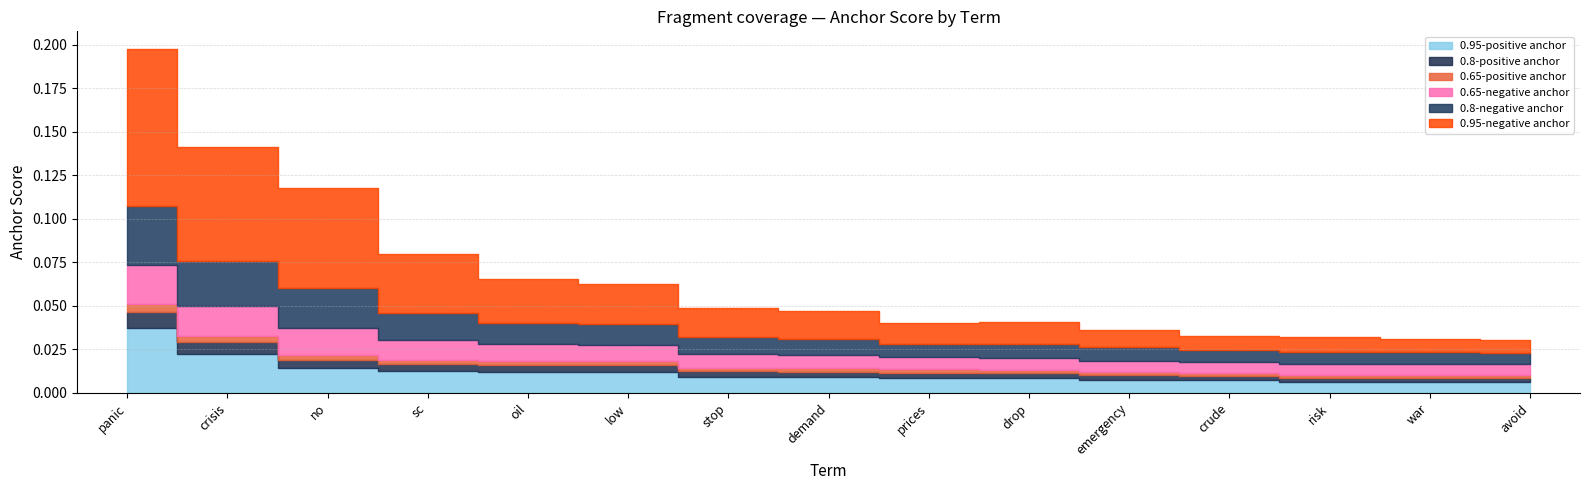

How many lines are shown in the chart?

6